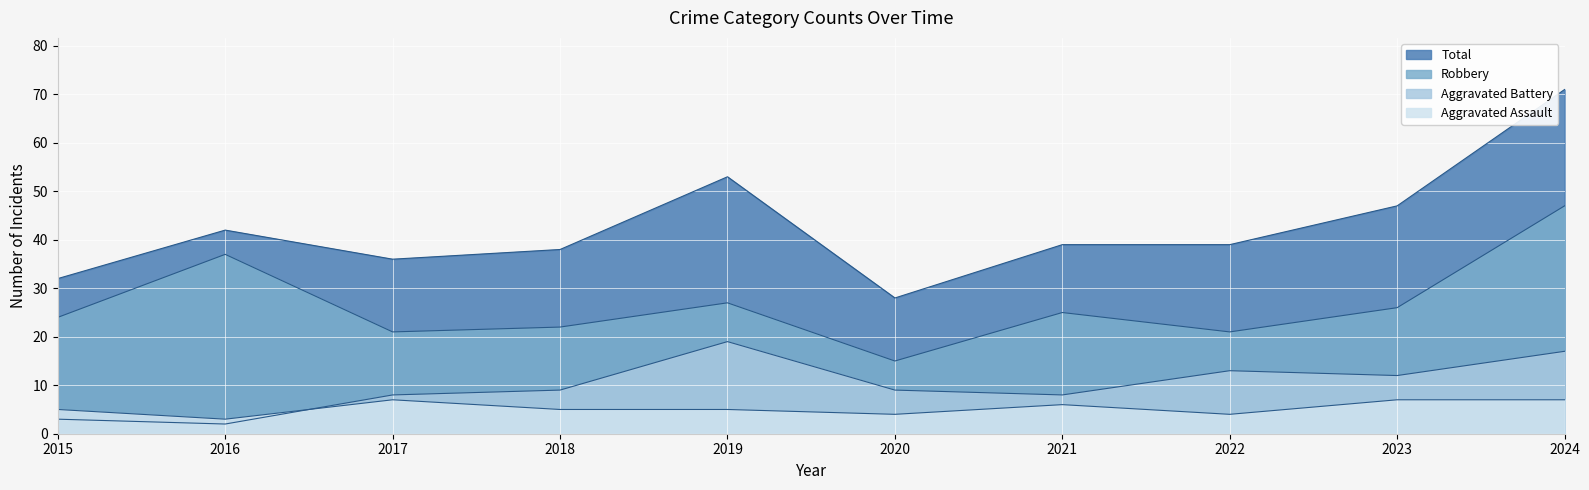

True or false: Robbery has a value of 22 at 2018.

True